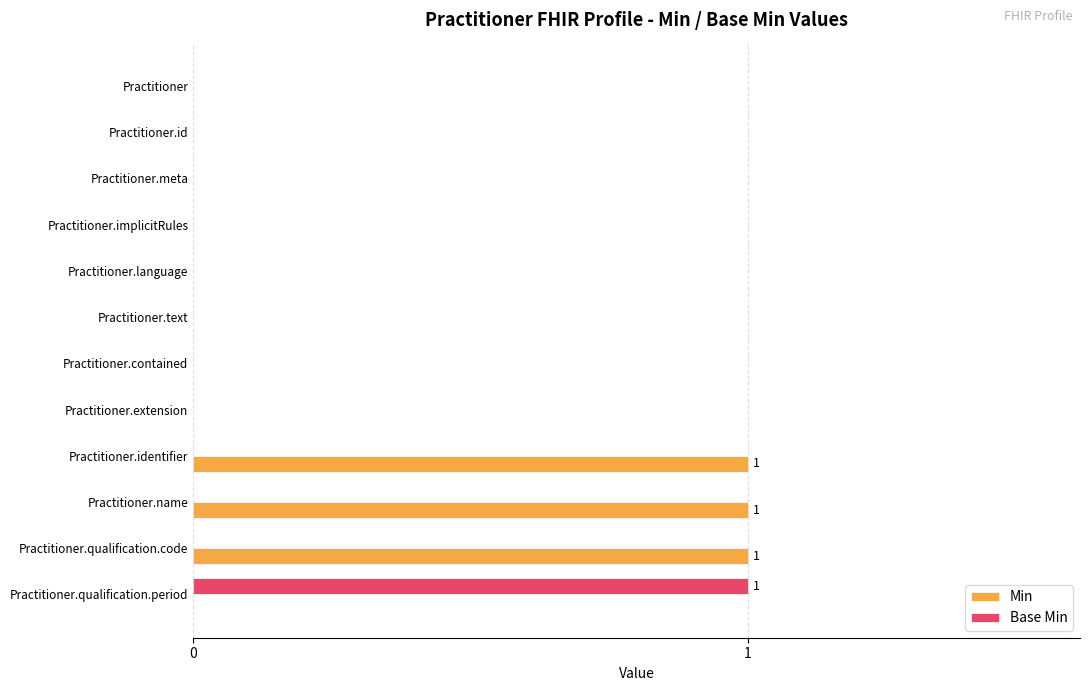

The Min series shows 1 at Practitioner. True or false?

False